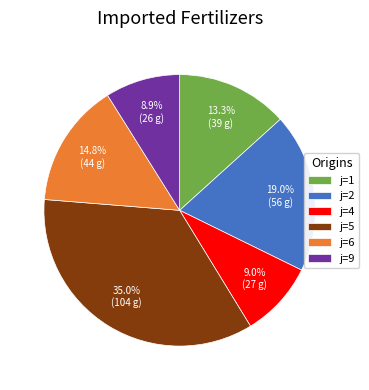

Which has a higher value, j=5 or j=1?

j=5